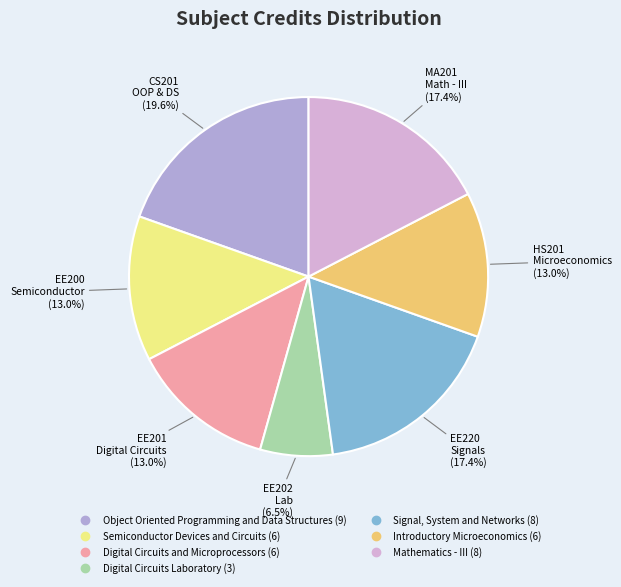

How many slices are in this pie chart?

7